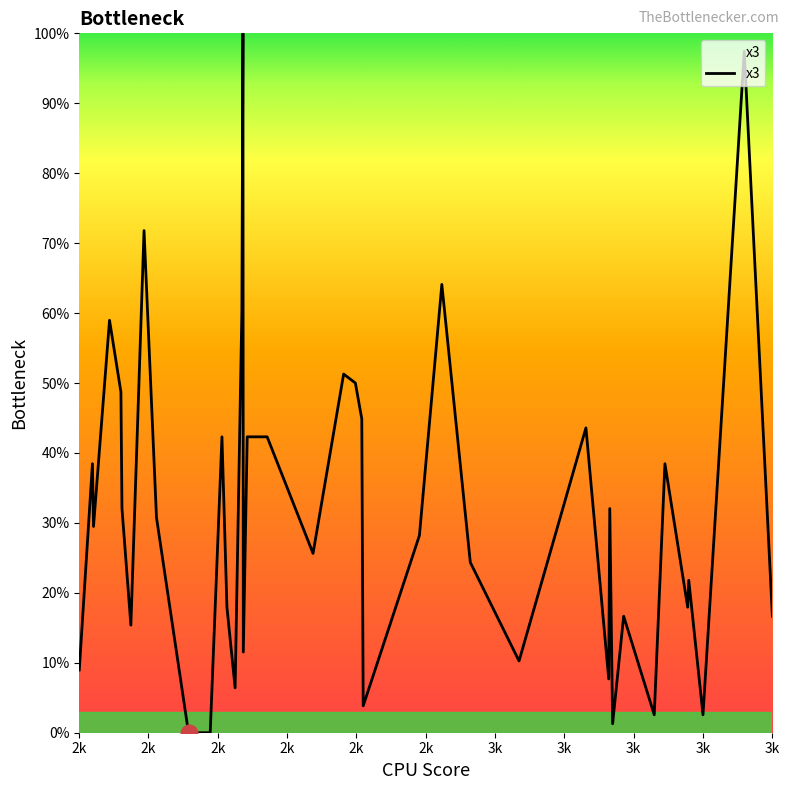

What is the maximum value shown in the chart?

100.0